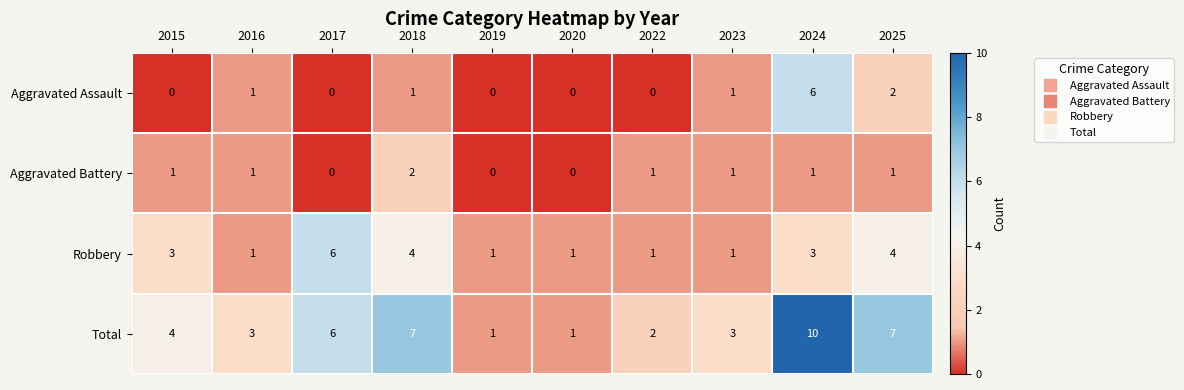

What is the sum of the Total values at 2018 and 2023?

10